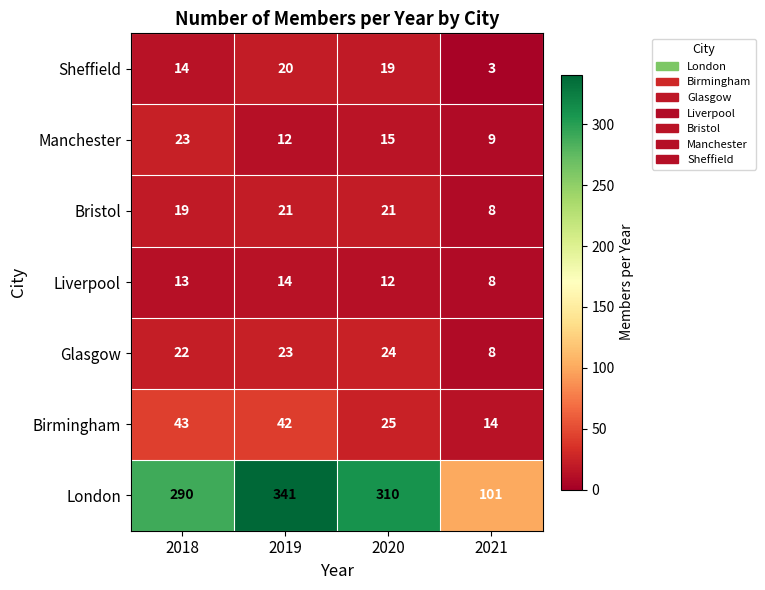

What is the sum of all Manchester values?

59